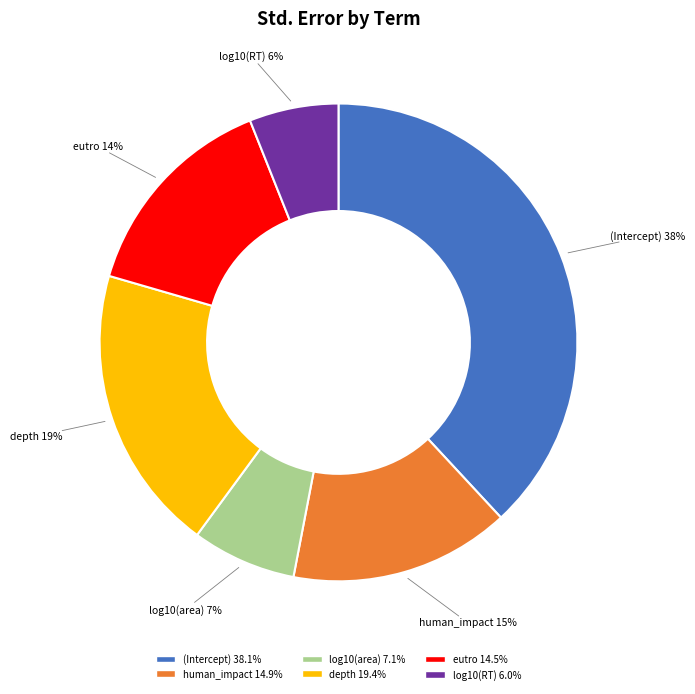

Which category has the smallest portion of the pie?

log10(RT)